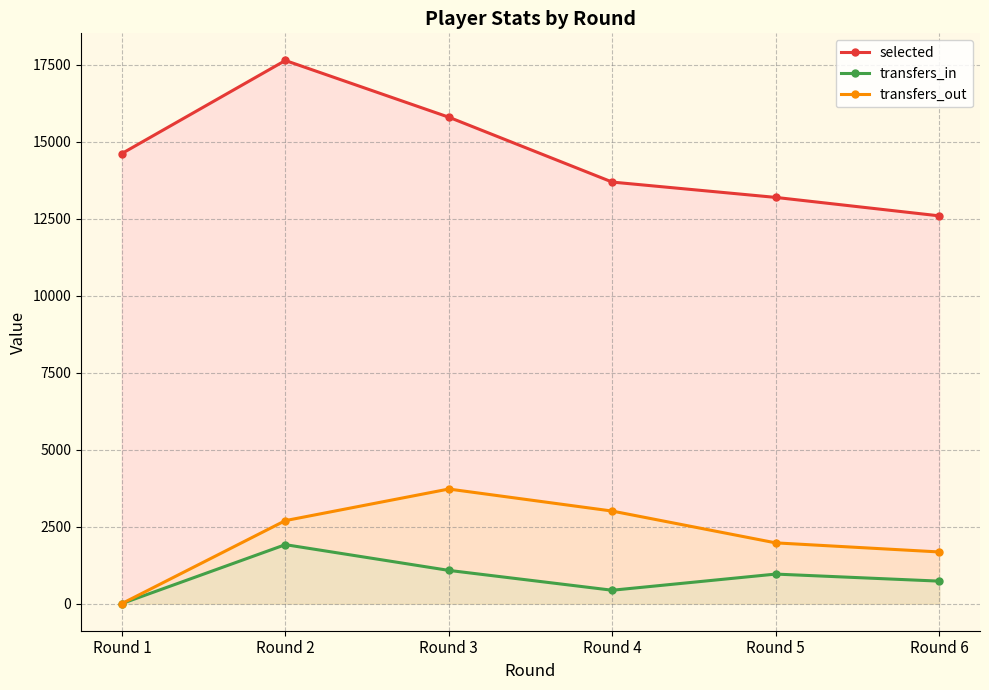

Reading right to left, transcribe all the data shown in this chart.

selected: 12596	13195	13693	15801	17643	14621
transfers_in: 729	958	433	1078	1914	0
transfers_out: 1677	1972	3005	3721	2695	0